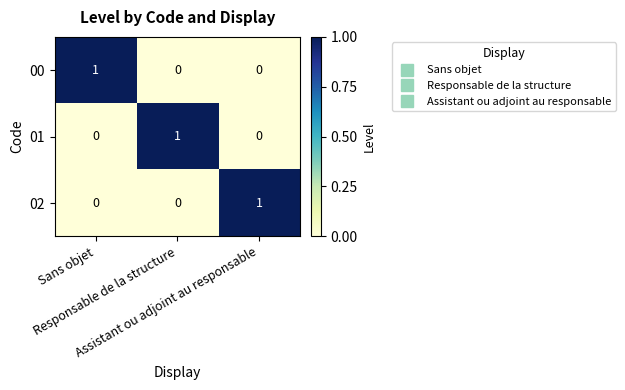

At how many categories does at least one series exceed 0?

3